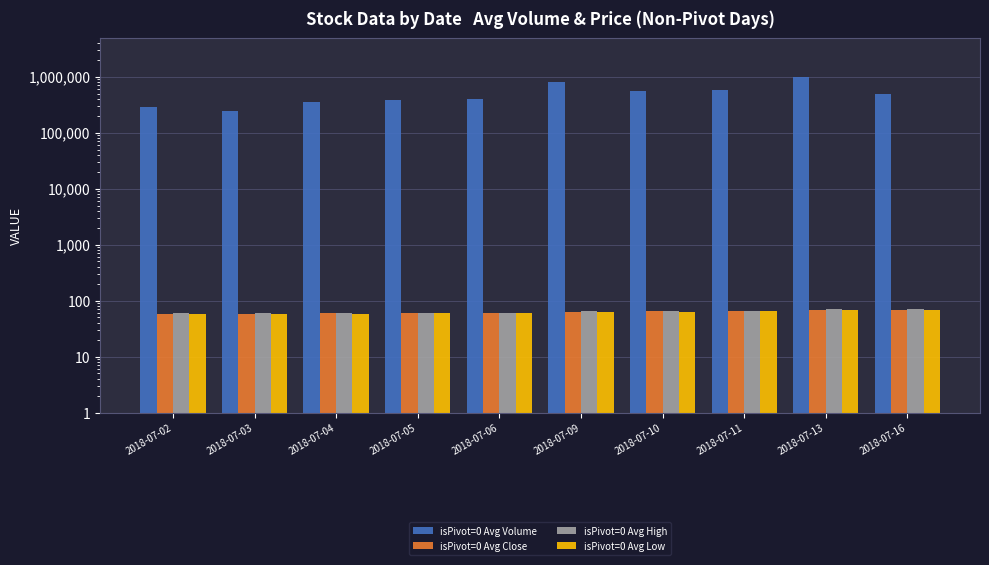

What is the minimum value for isPivot=0 Avg High?

59.4